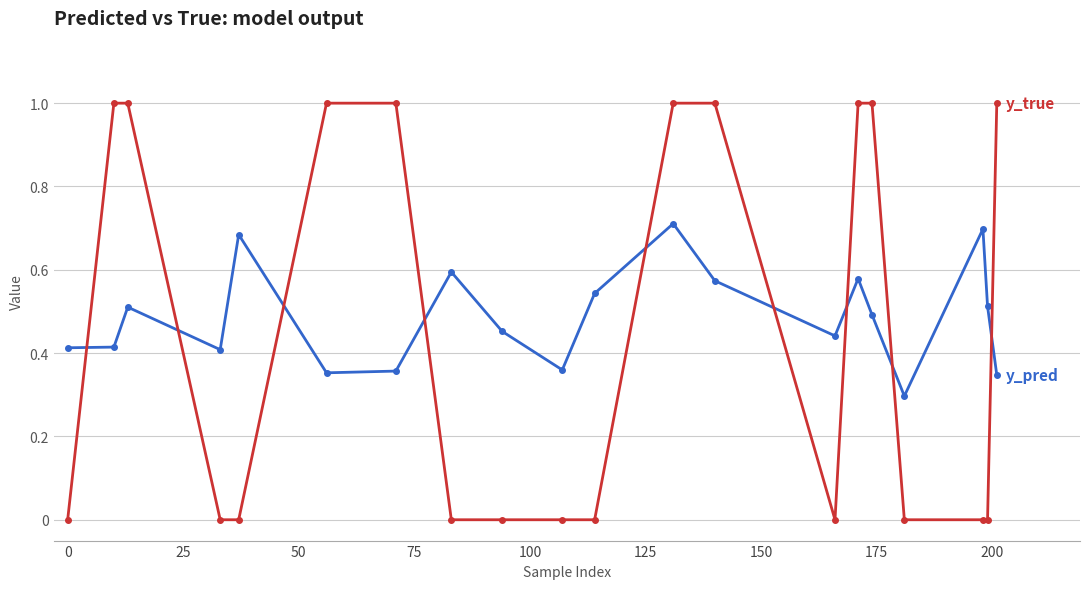

What is the maximum value shown in the chart?

1.0